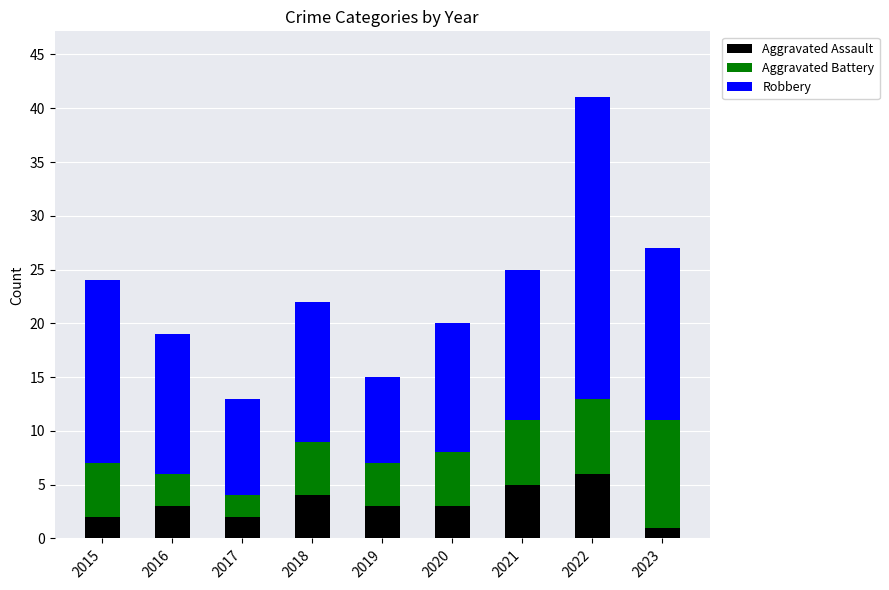

Reading right to left, what are the values for Aggravated Assault?

1	6	5	3	3	4	2	3	2